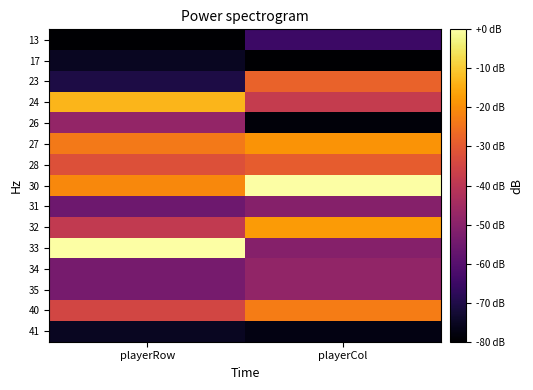

Reading left to right, what are all the values shown in this chart?

13: playerRow=-80.0	playerCol=-64.8
17: playerRow=-75.3	playerCol=-80.0
23: playerRow=-70.6	playerCol=-27.9
24: playerRow=-13.2	playerCol=-38.1
26: playerRow=-48.0	playerCol=-78.7
27: playerRow=-23.5	playerCol=-19.0
28: playerRow=-32.0	playerCol=-29.2
30: playerRow=-20.7	playerCol=-0.0
31: playerRow=-55.5	playerCol=-50.8
32: playerRow=-38.6	playerCol=-17.8
33: playerRow=-0.0	playerCol=-50.8
34: playerRow=-53.6	playerCol=-48.3
35: playerRow=-53.6	playerCol=-48.3
40: playerRow=-34.8	playerCol=-22.9
41: playerRow=-75.3	playerCol=-77.5